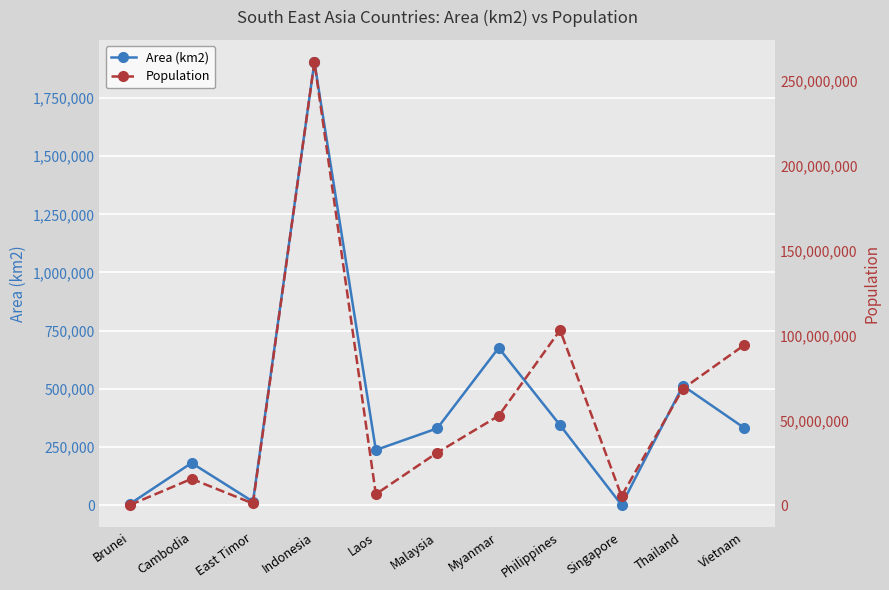

At which category does Area (km2) reach its first local peak?

Cambodia